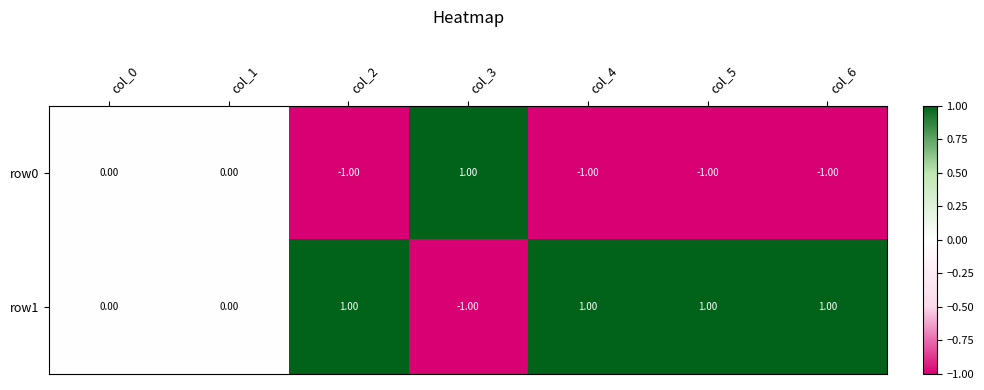

List the series in order of their overall mean, lowest first.

row0, row1